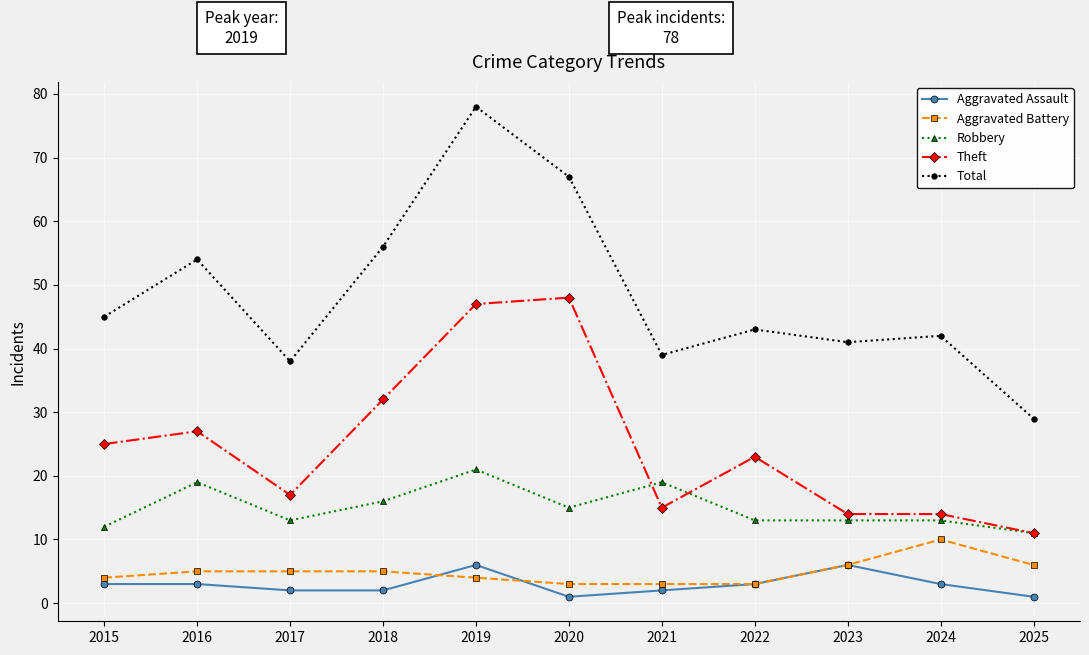

How many categories are shown in the chart?

11